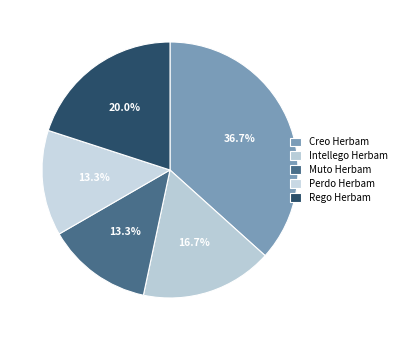

Do Perdo Herbam and Rego Herbam together represent more than half of the pie?

No